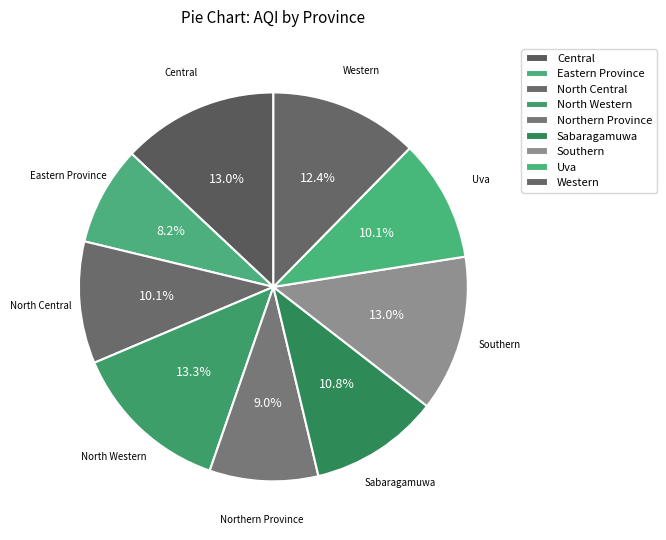

Which slice is the smallest?

Eastern Province